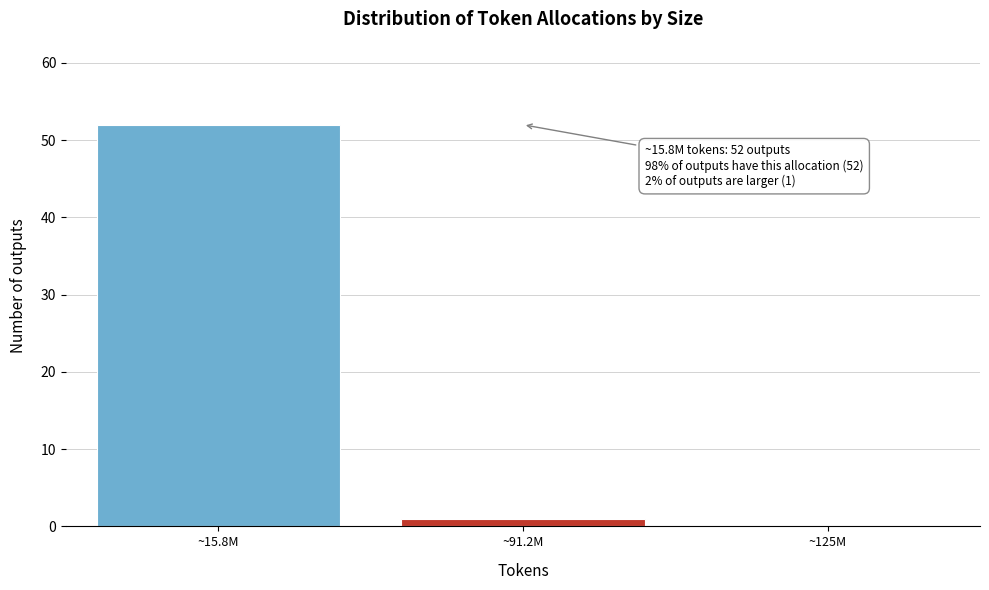

Reading left to right, transcribe all the data shown in this chart.

~15.8M=52	~91.2M=1	~125M=0